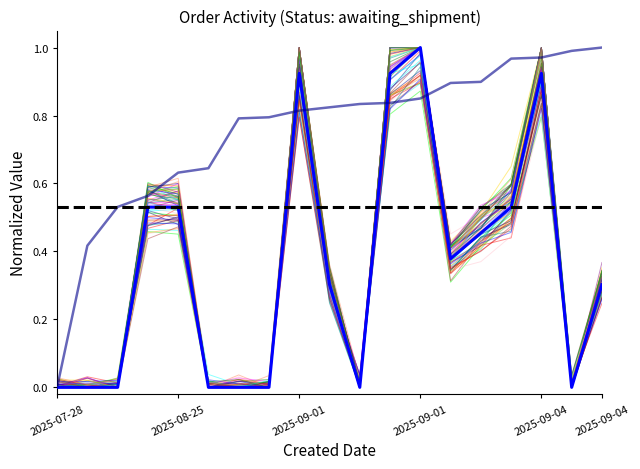

How many data points in Total Amount are above 0?

11